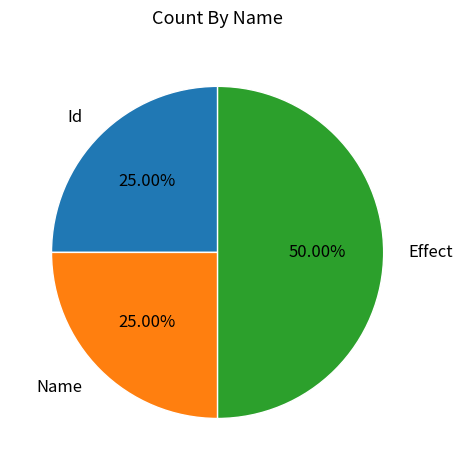

To the nearest percent, what percentage of the pie is Id?

25%